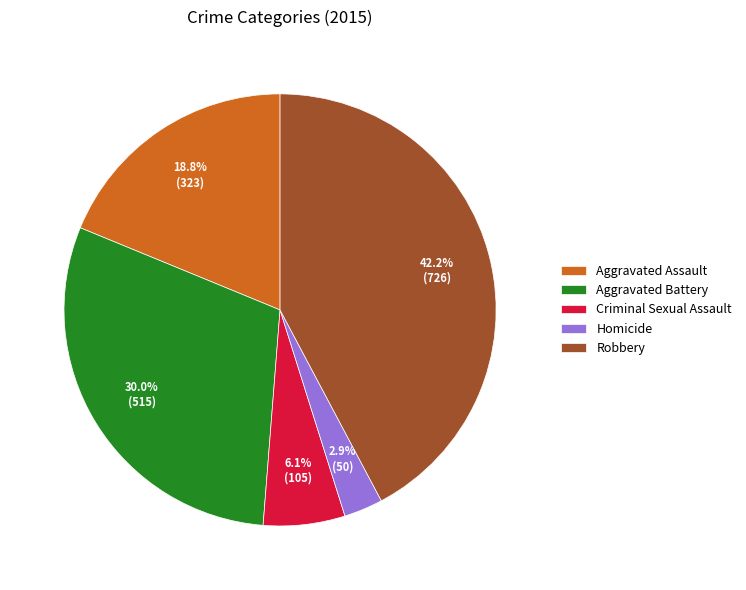

Is it true that Aggravated Assault is 19% of the pie?

True